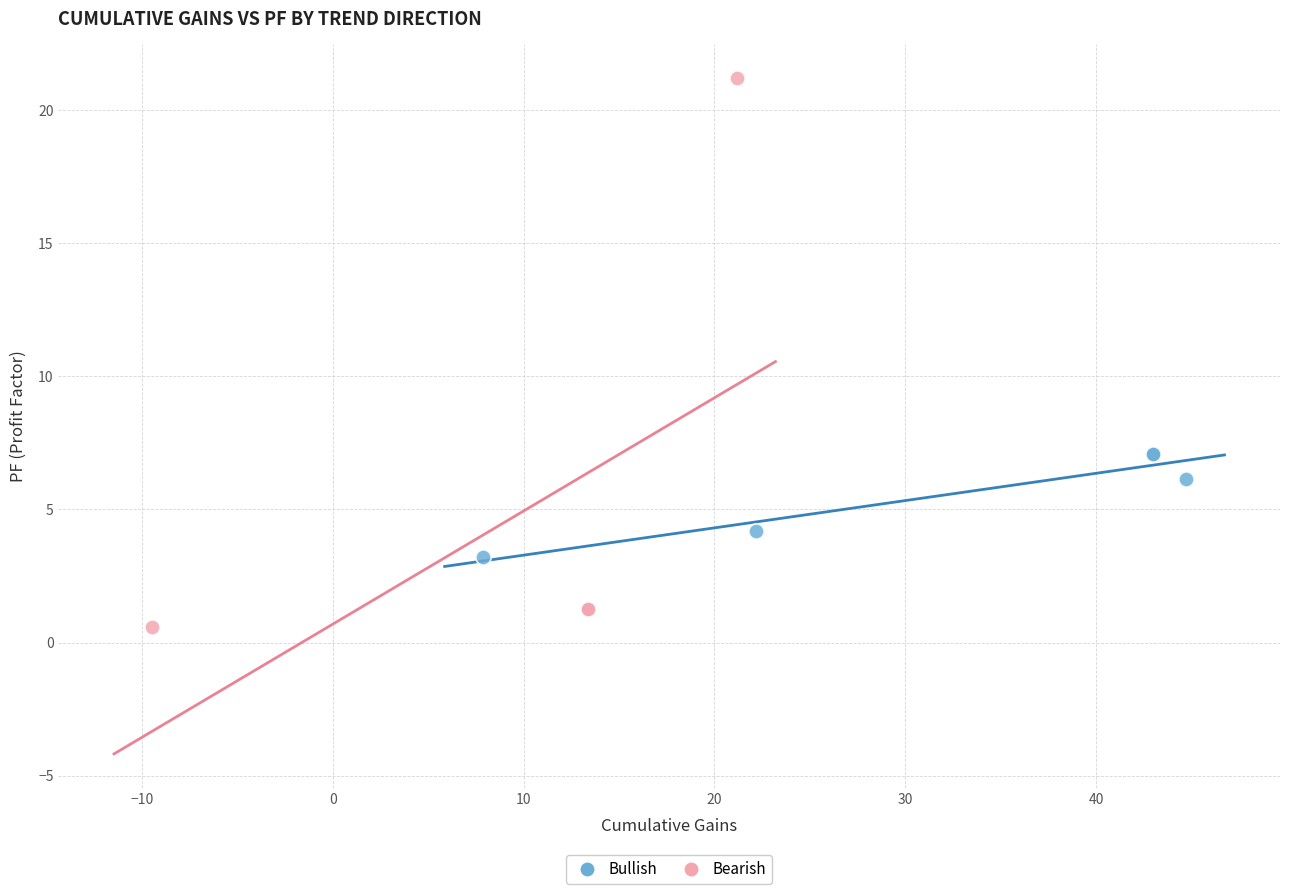

Which series reaches the minimum Y coordinate?

Bearish